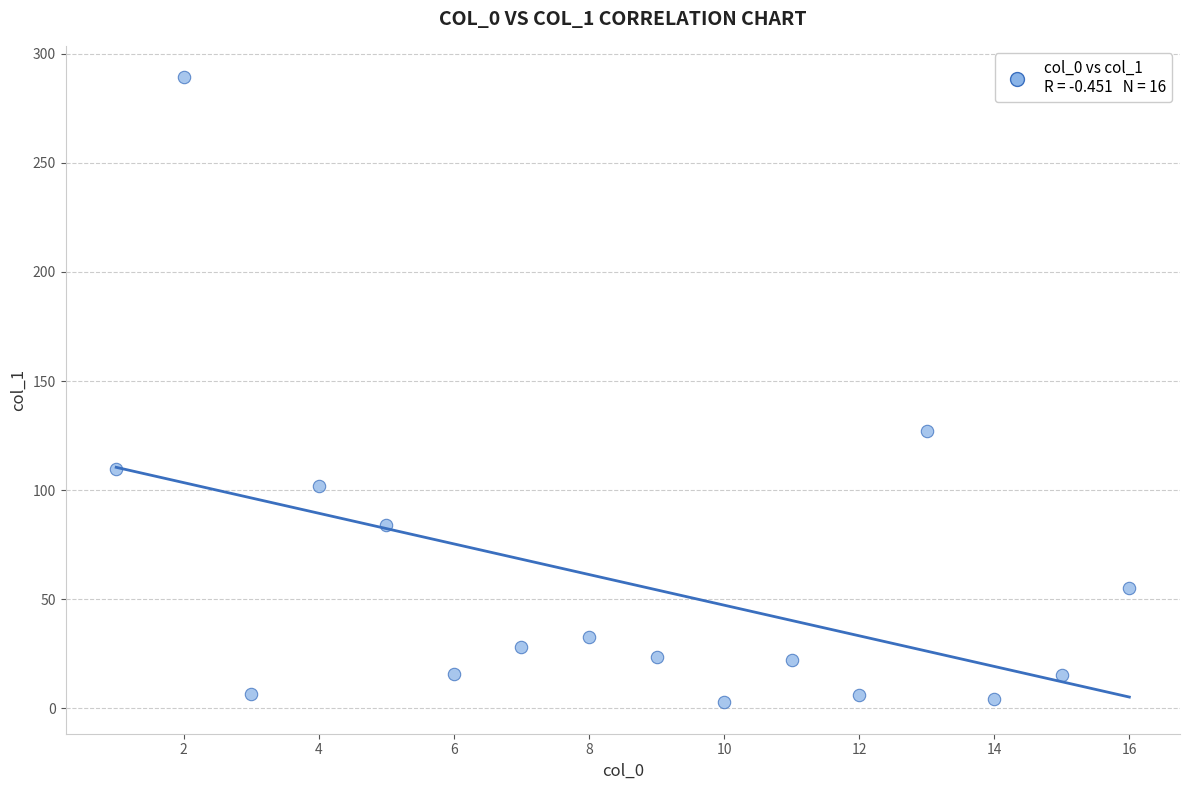

What is the range of Y values (max minus min)?

286.6